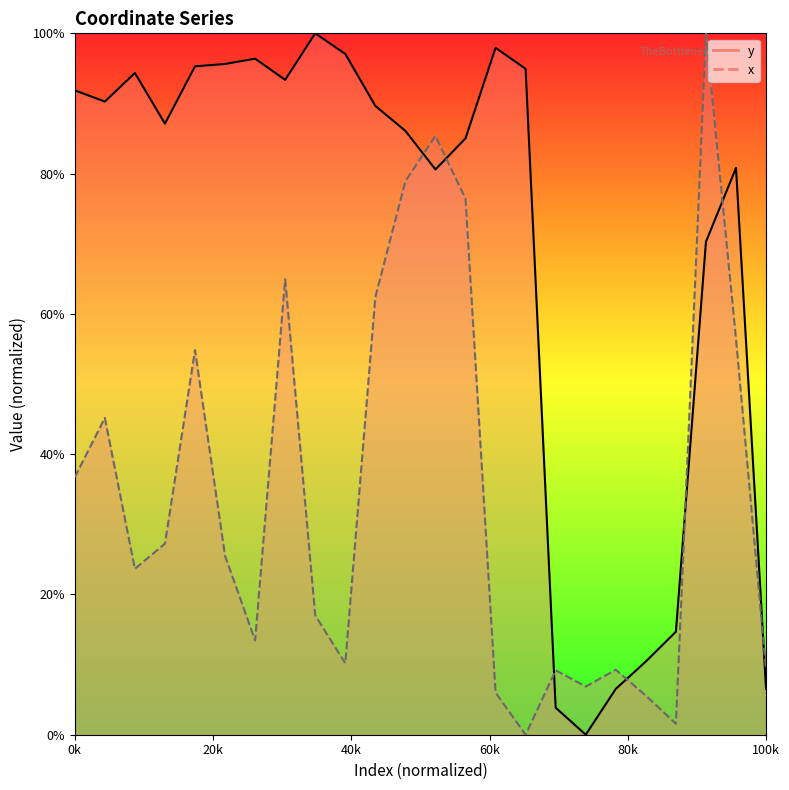

What is the value of the x point at the 17th from the left?

0.1